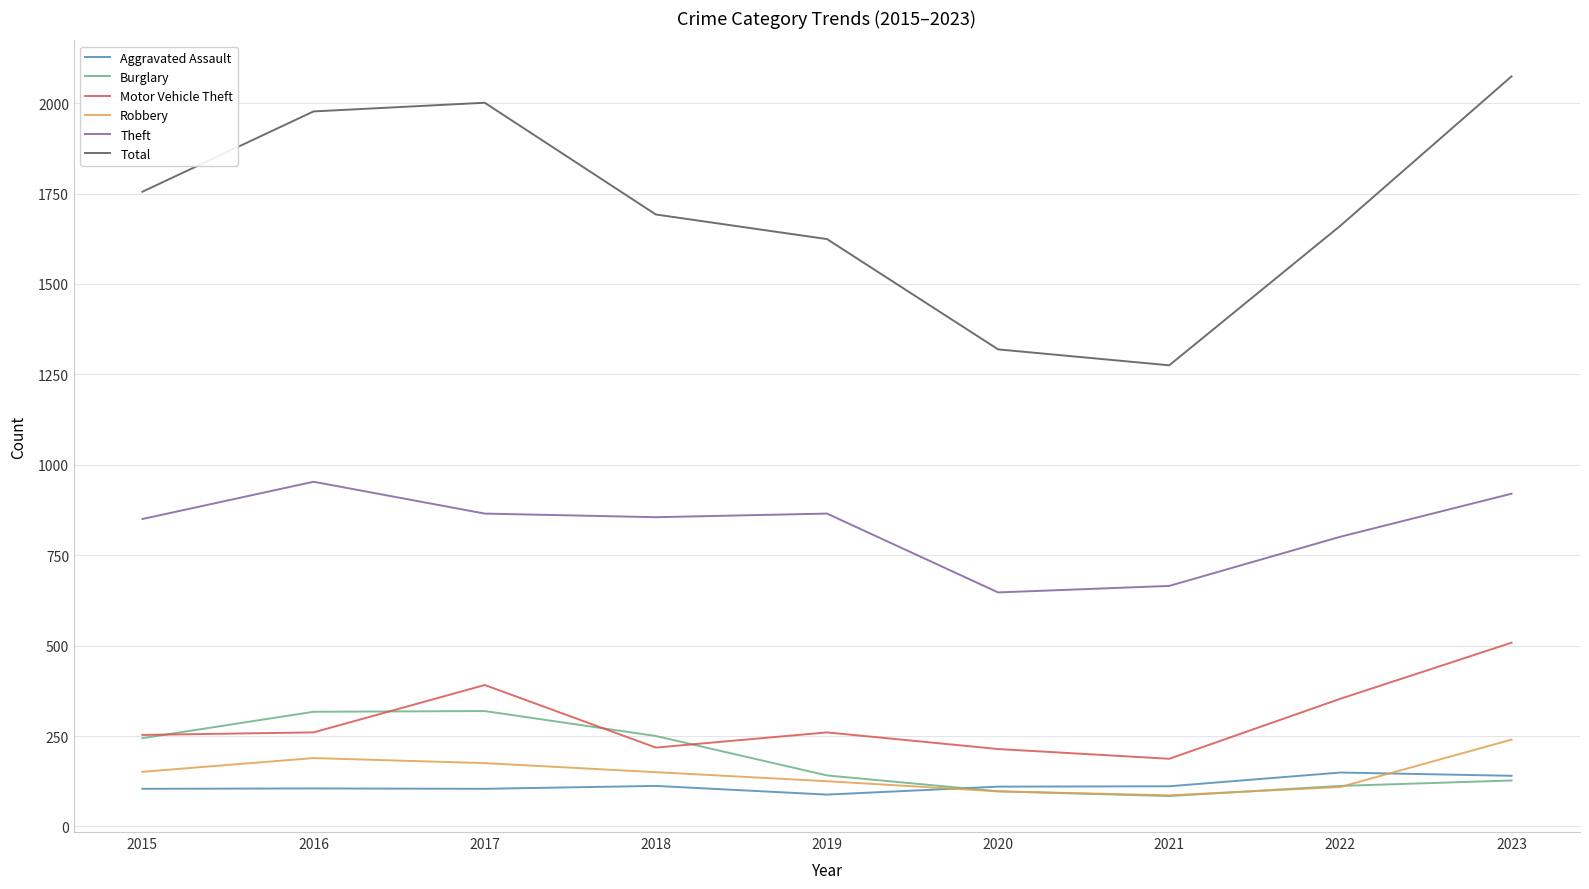

True or false: Aggravated Assault and Motor Vehicle Theft cross at least once.

False